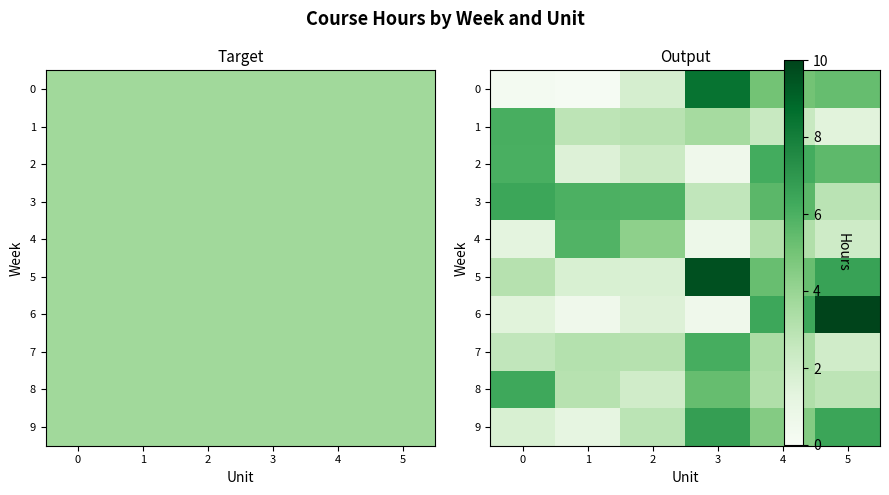

At which category is the sum across all series the highest?

4